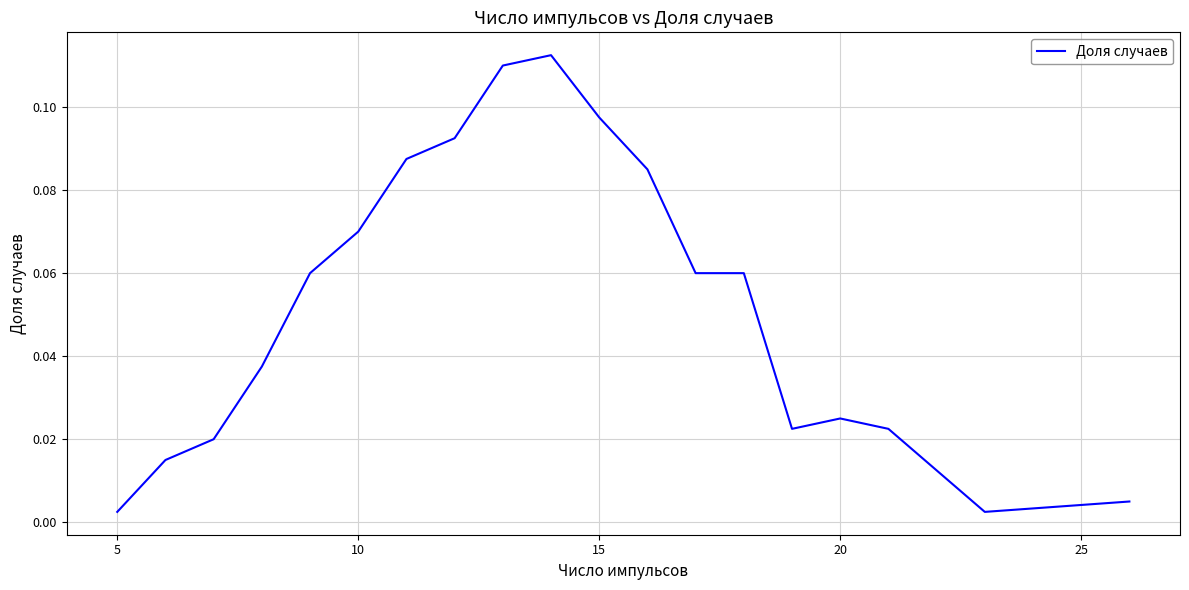

How many points are lower than both their immediate neighbors (excluding endpoints)?

2